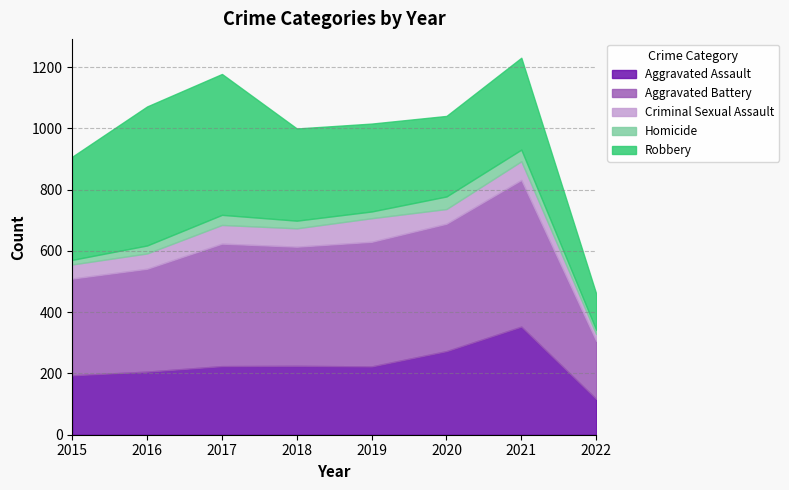

What is the sum of all Aggravated Assault values?

1815